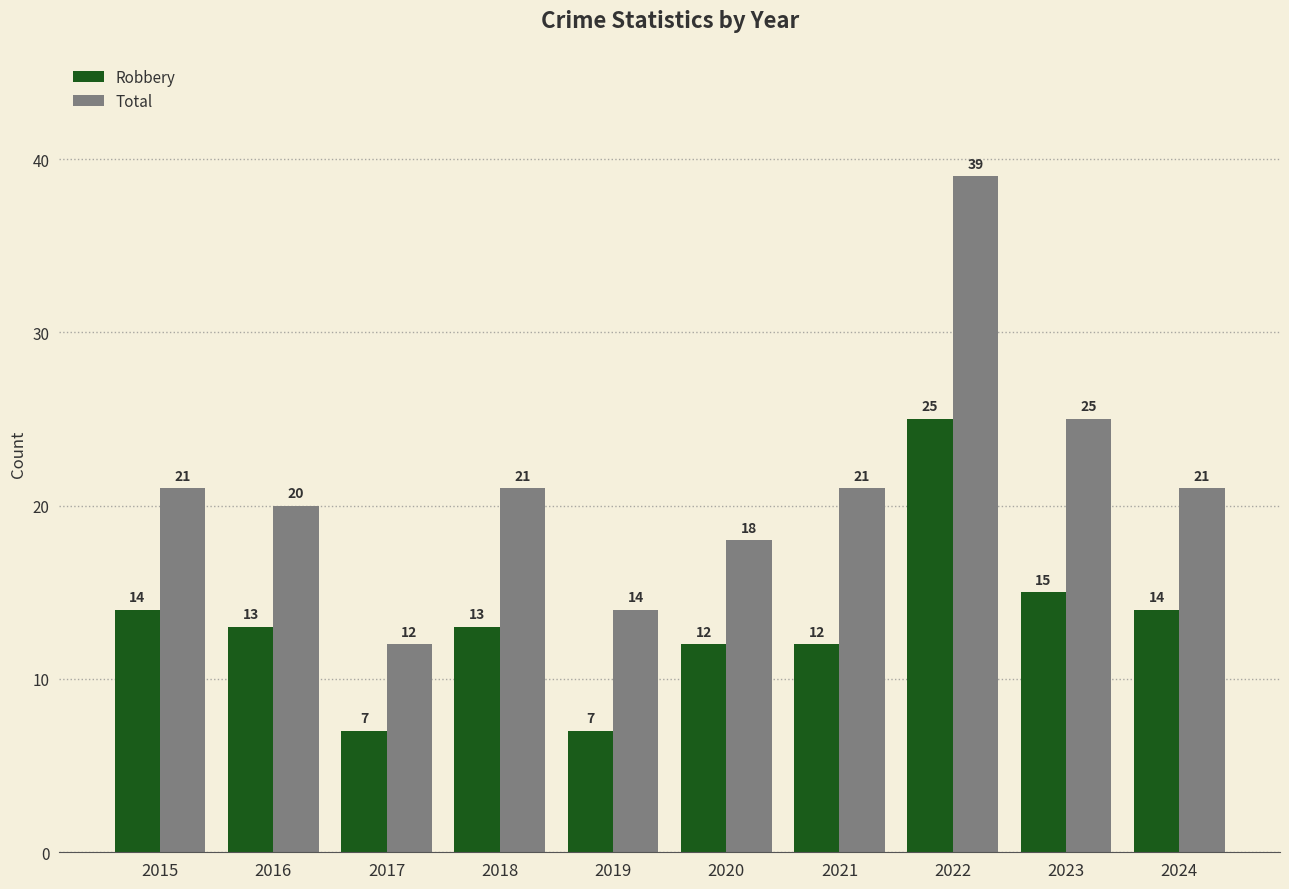

Reading left to right, transcribe all the data shown in this chart.

Robbery: 2015=14	2016=13	2017=7	2018=13	2019=7	2020=12	2021=12	2022=25	2023=15	2024=14
Total: 2015=21	2016=20	2017=12	2018=21	2019=14	2020=18	2021=21	2022=39	2023=25	2024=21